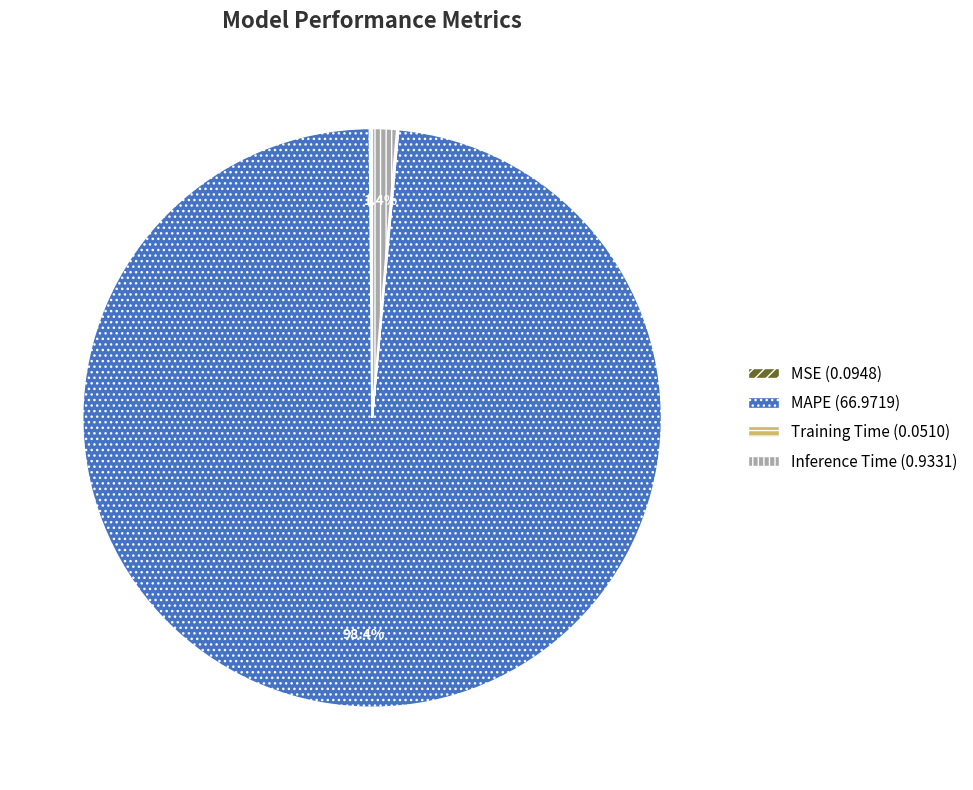

Is the sum of MAPE and Inference Time greater than half?

Yes